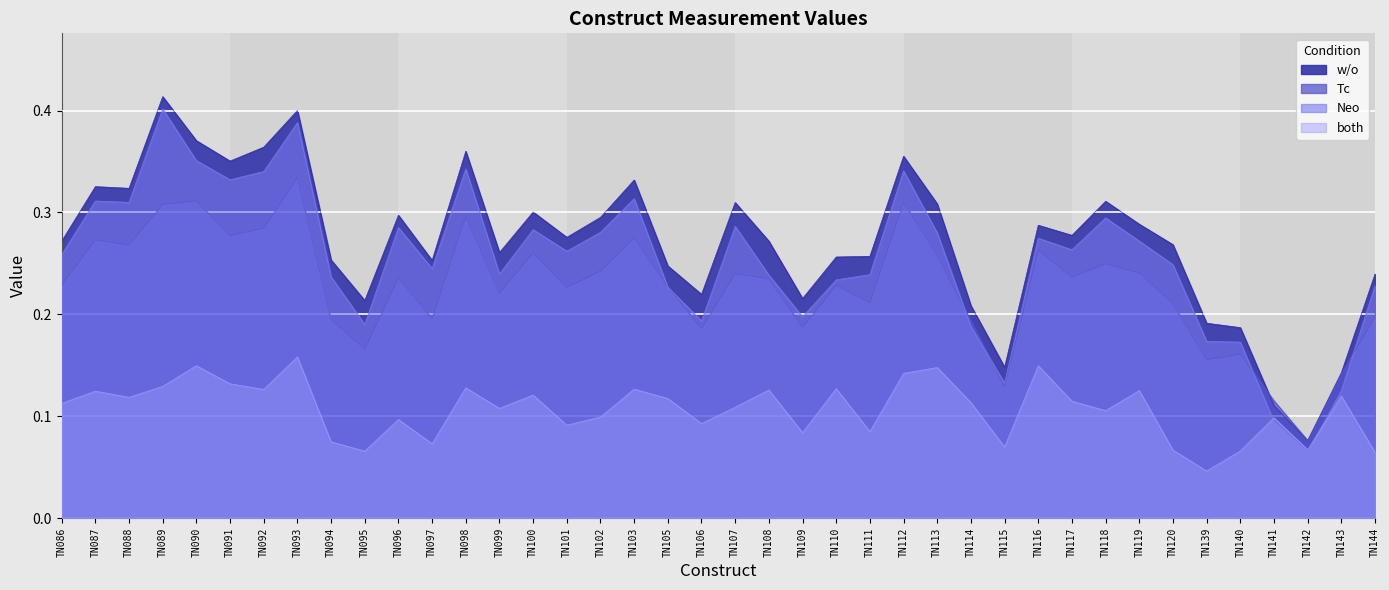

At which category does Neo reach its first local valley?

TN088